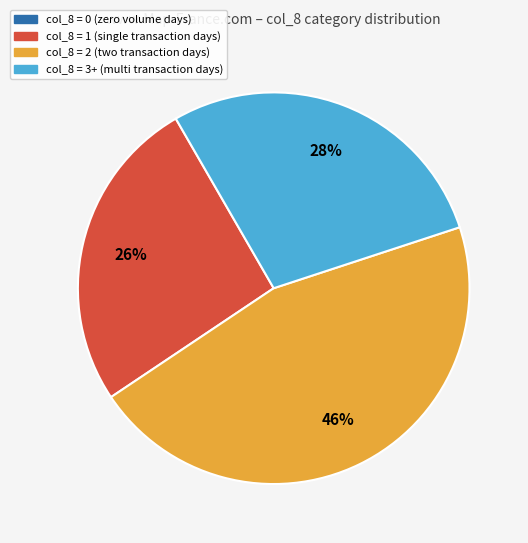

To the nearest percent, what is the difference between the largest and smallest slice percentages?

46%